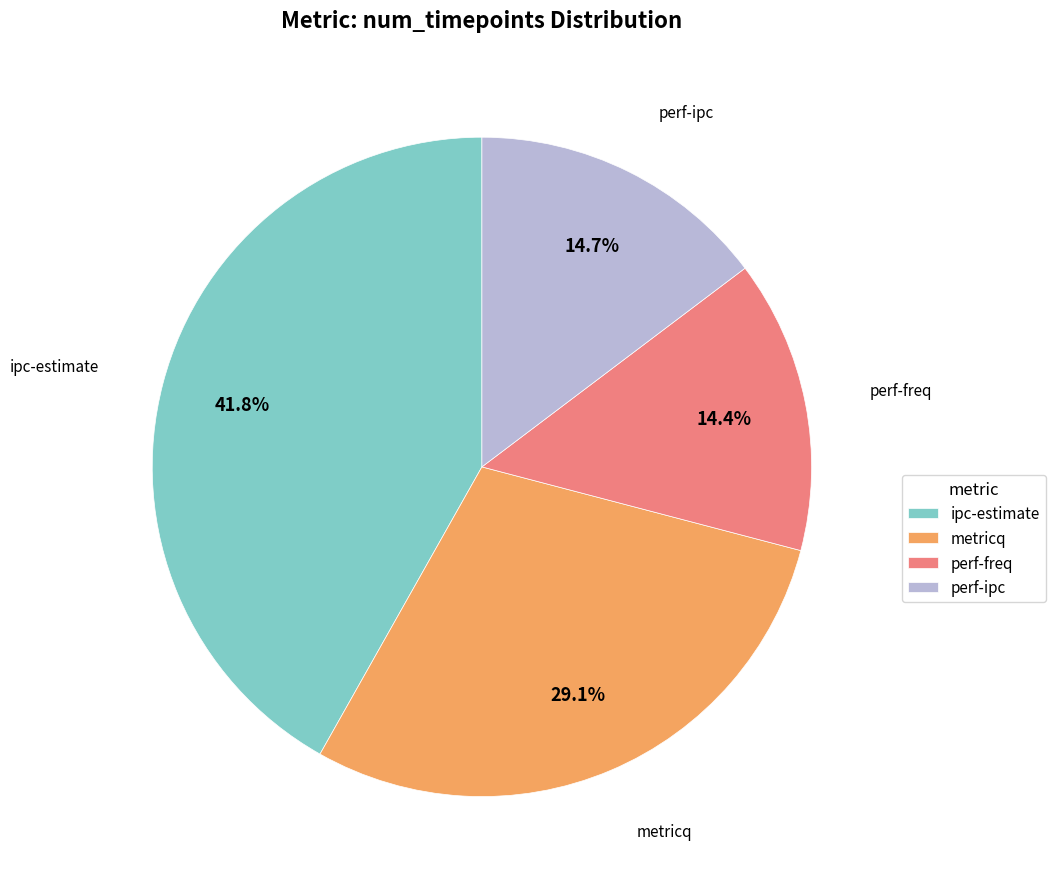

Which slice is the largest?

ipc-estimate